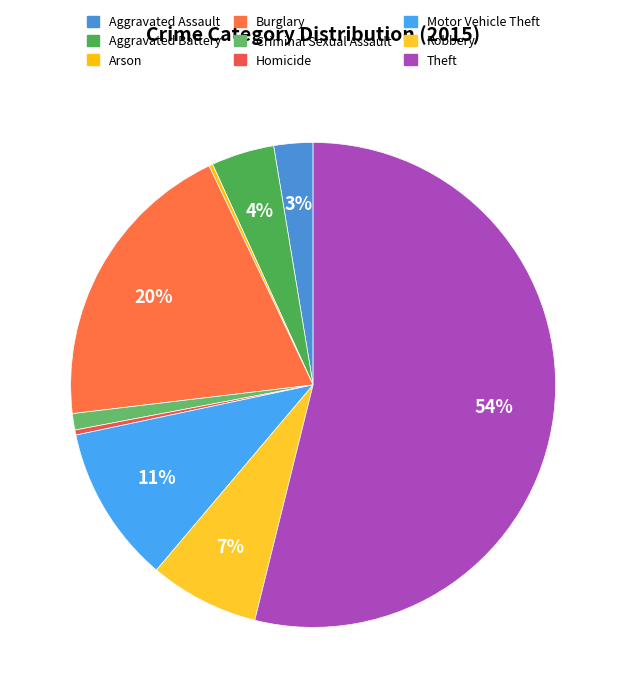

To the nearest percent, what is the average slice percentage?

11%